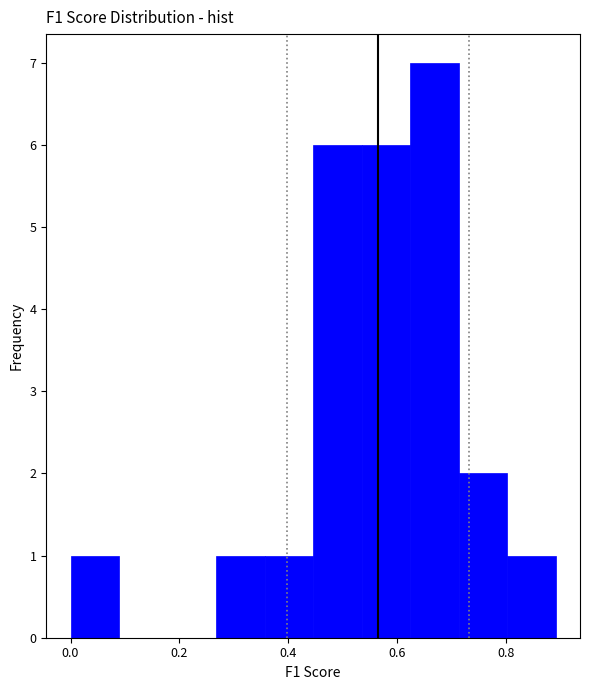

Which range on the x-axis has the tallest bar?

0.62 to 0.72